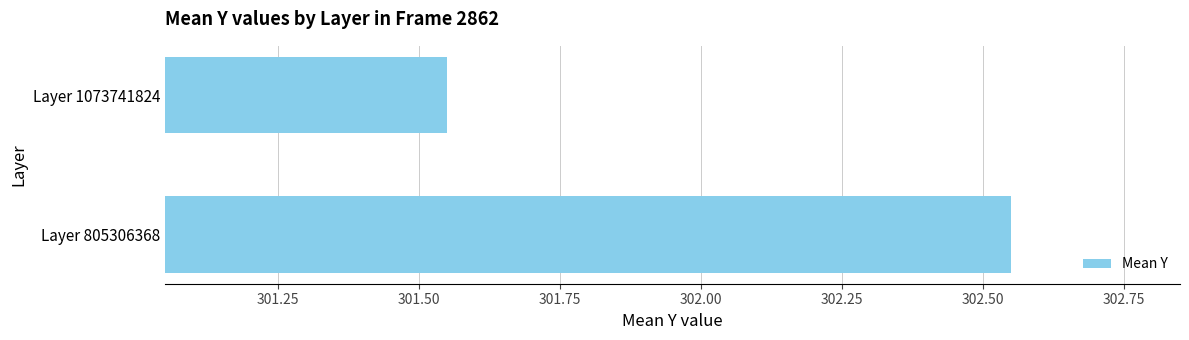

True or false: the data shows 531.8 at Layer 1073741824.

False